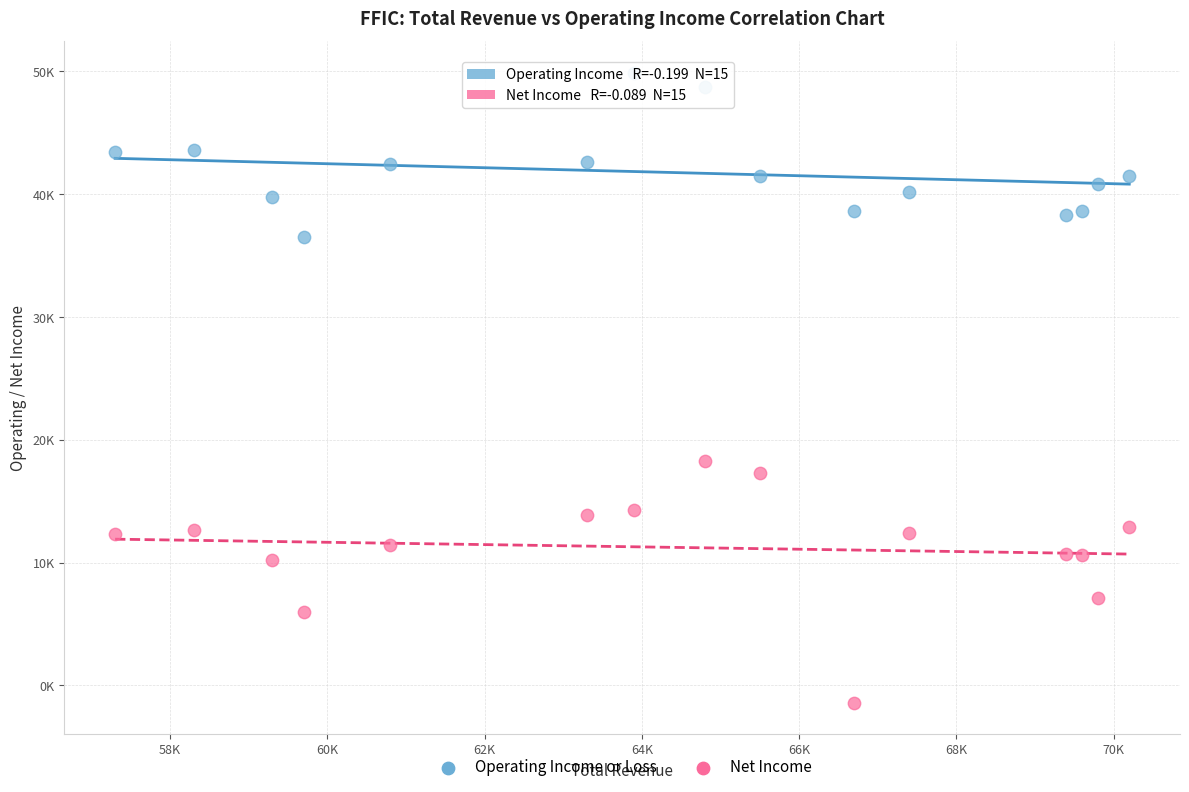

Which series contains the highest Y value?

Operating Income or Loss